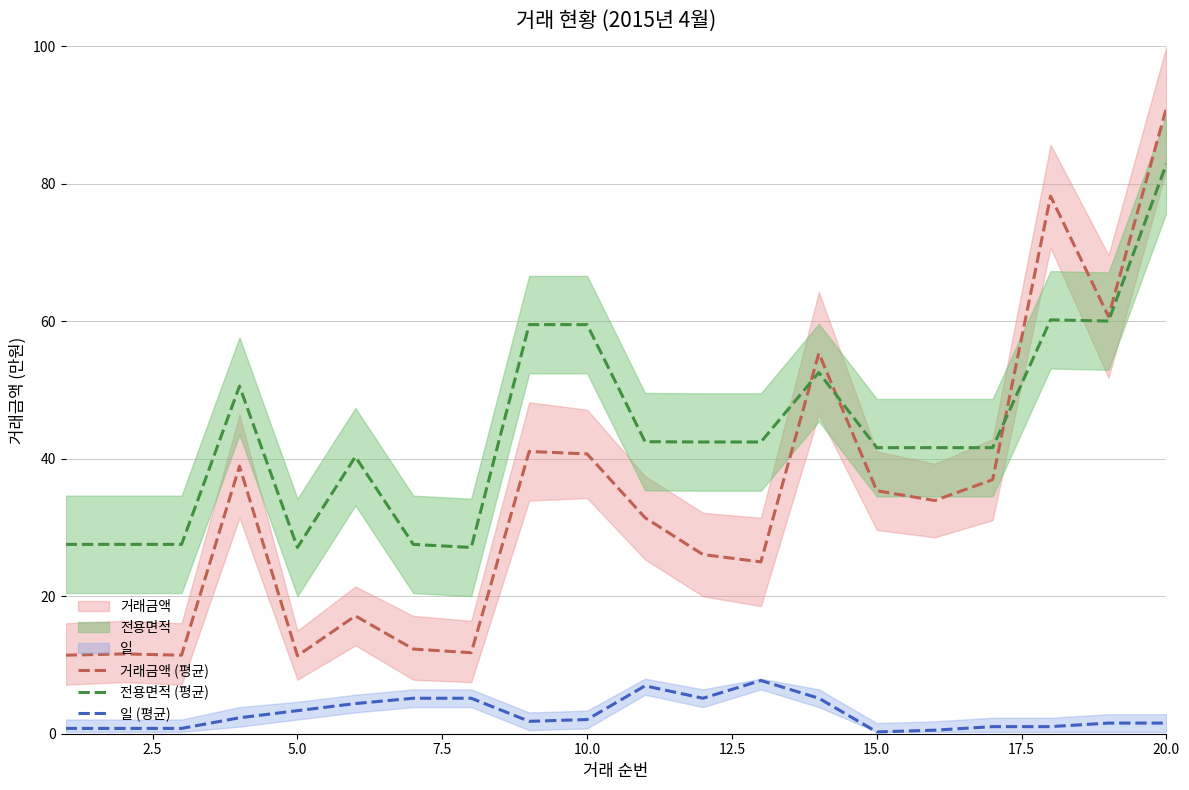

True or false: 일 (평균) and 거래금액 (평균) cross at least once.

False